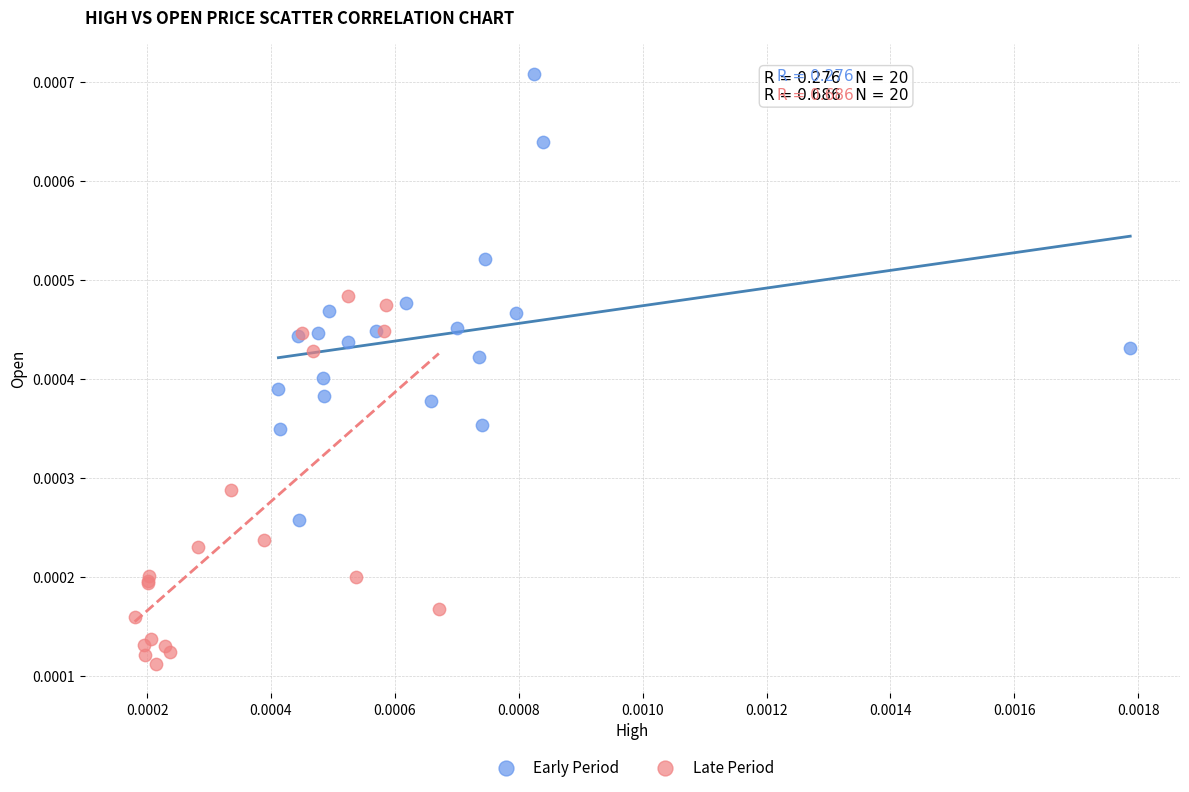

Which series reaches the minimum Y coordinate?

Late Period